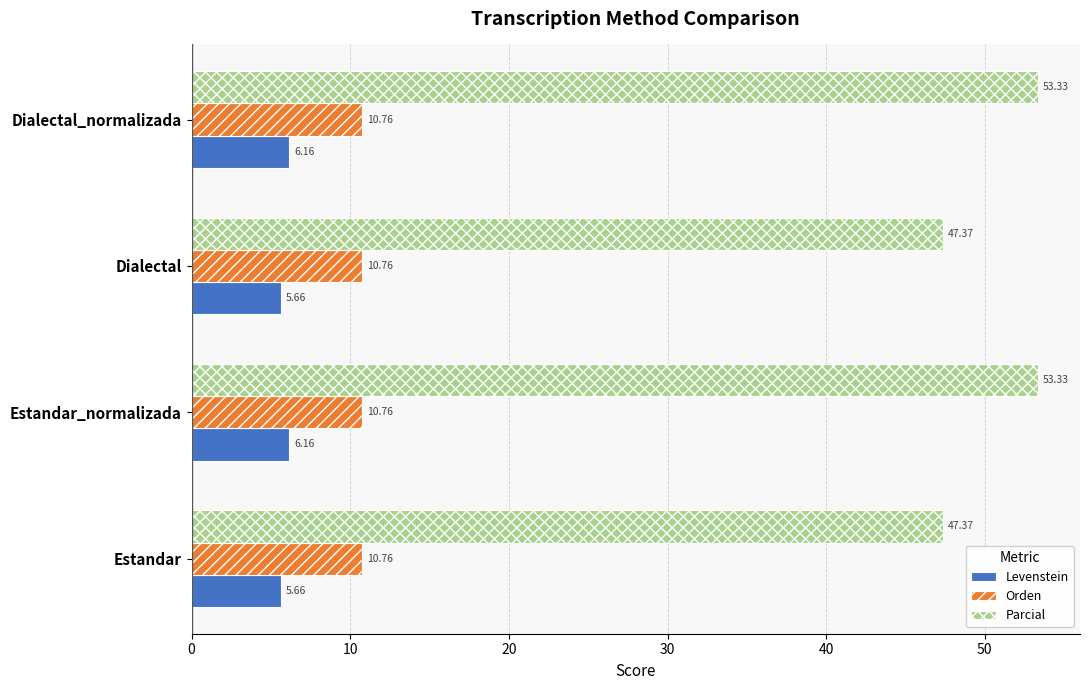

Which series has the largest range (max minus min)?

Parcial